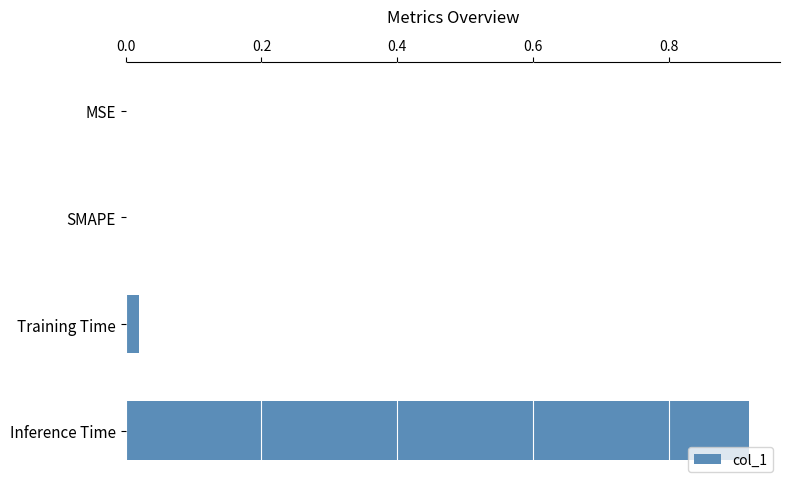

Between MSE and Inference Time, which is larger?

Inference Time